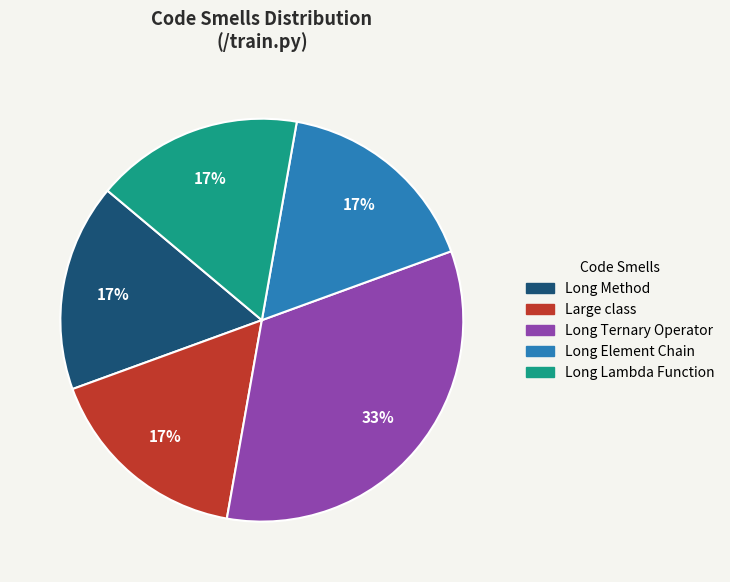

To the nearest percent, what is the average slice percentage?

20%